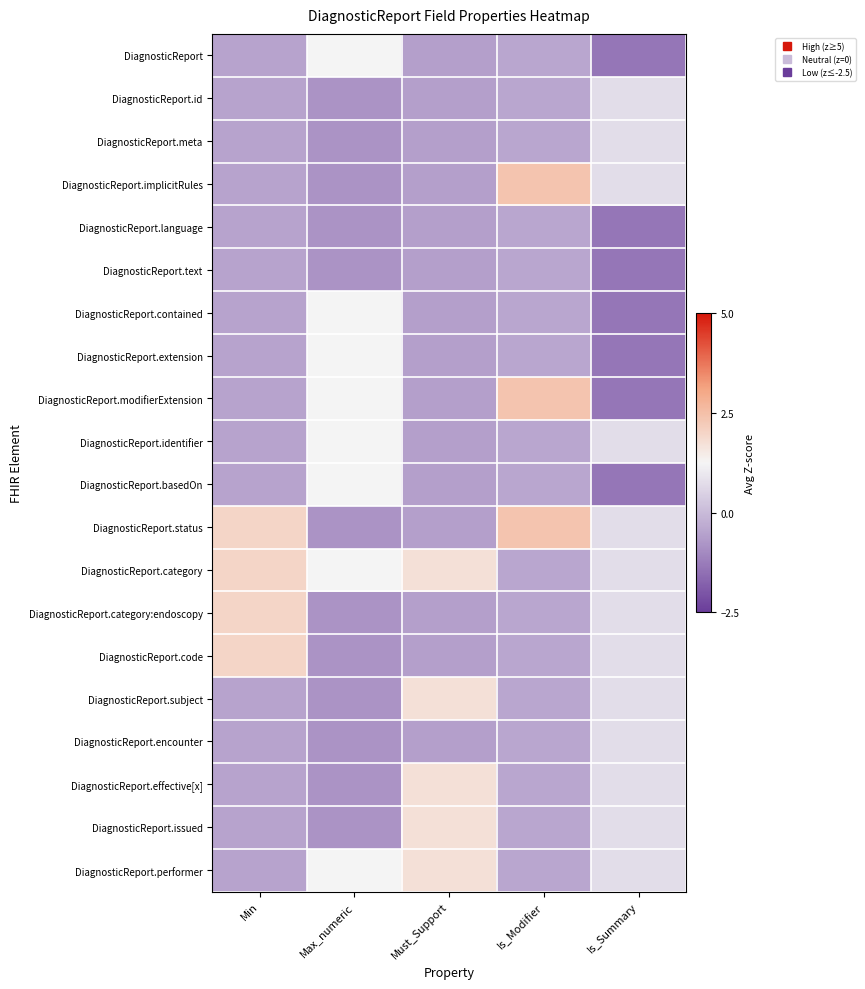

Which has a higher value, Is_Modifier or Is_Summary?

Is_Modifier